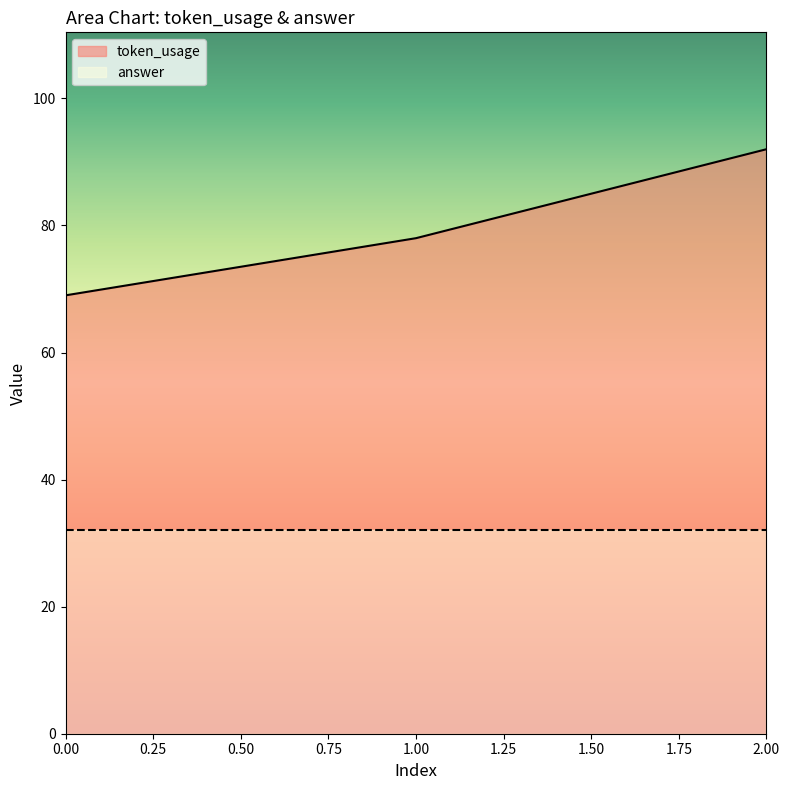

Rank the categories by value from lowest to highest.

0, 1, 2